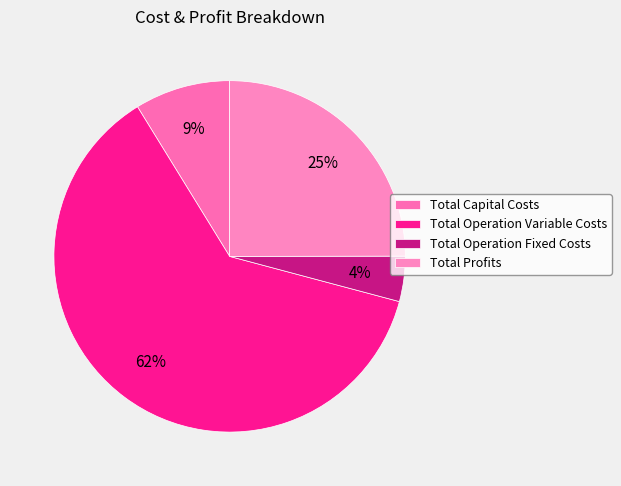

Rank the categories by value from lowest to highest.

Total Operation Fixed Costs, Total Capital Costs, Total Profits, Total Operation Variable Costs